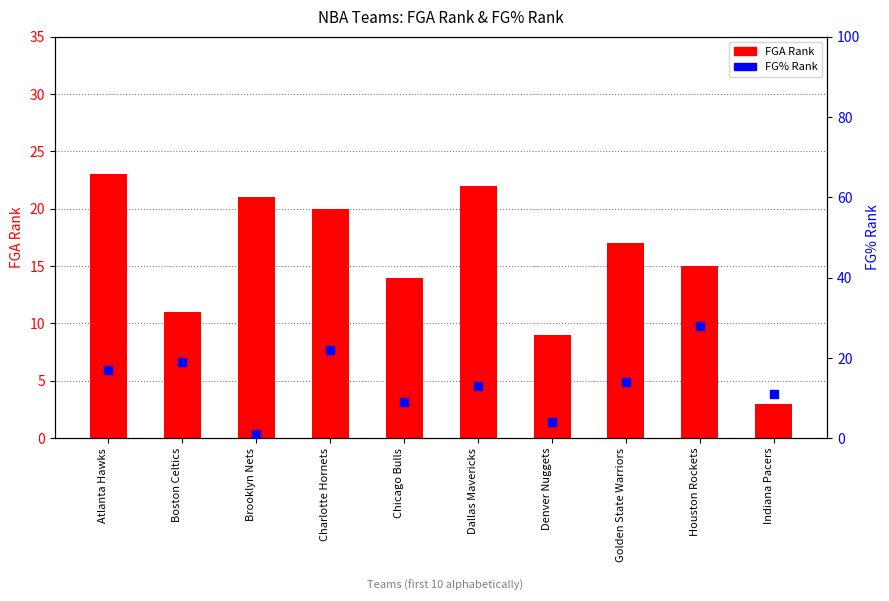

Which series has the largest total across all categories?

FGA Rank